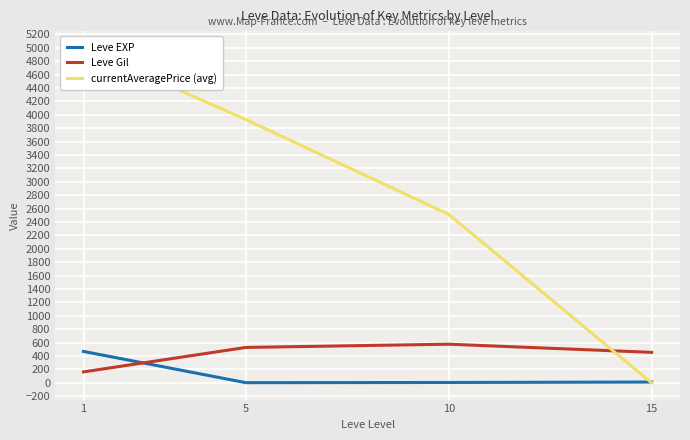

Where is Leve Gil nearest to the value 370?

15